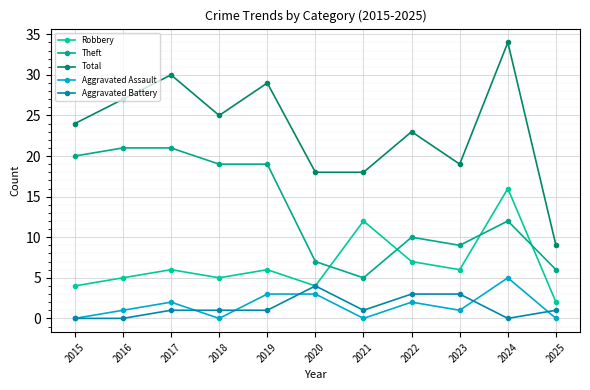

At which category does the chart reach its minimum across all series?

2015